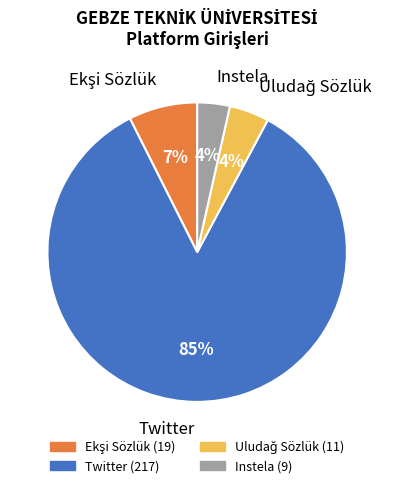

To the nearest percent, what percentage of the pie is Instela?

4%